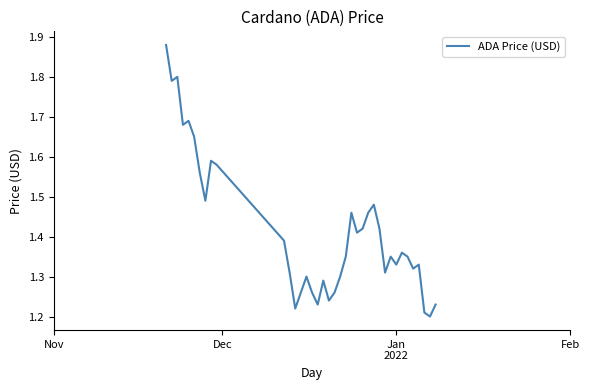

What is the difference between the maximum and minimum values?

0.7